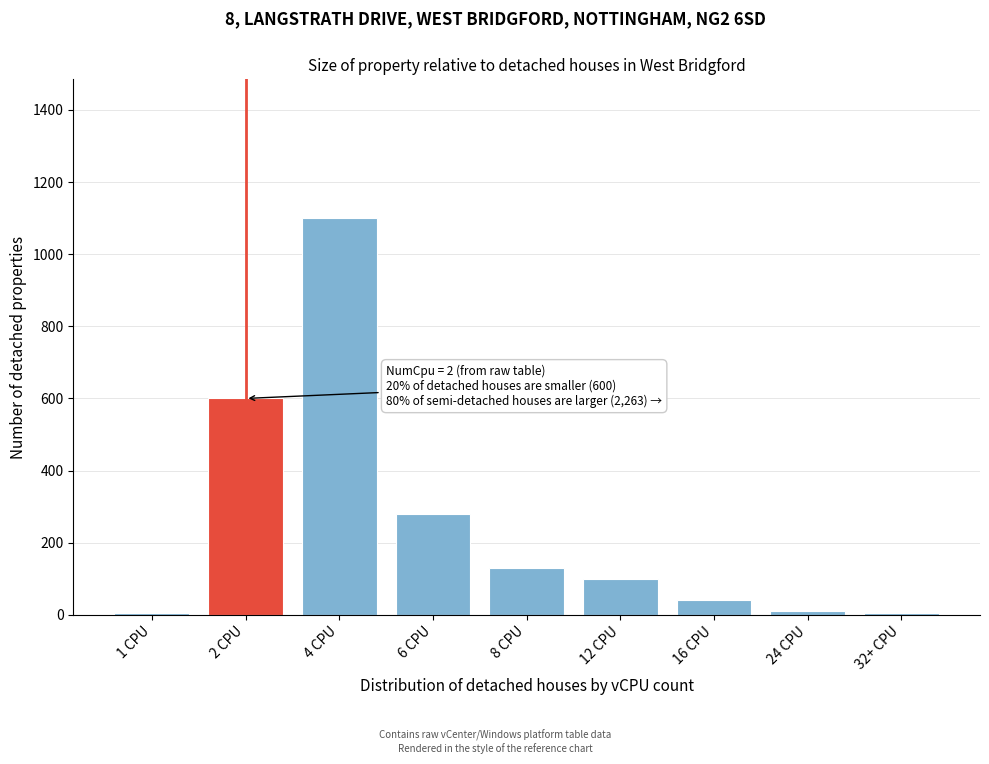

What is the difference between the maximum and minimum values?

1095